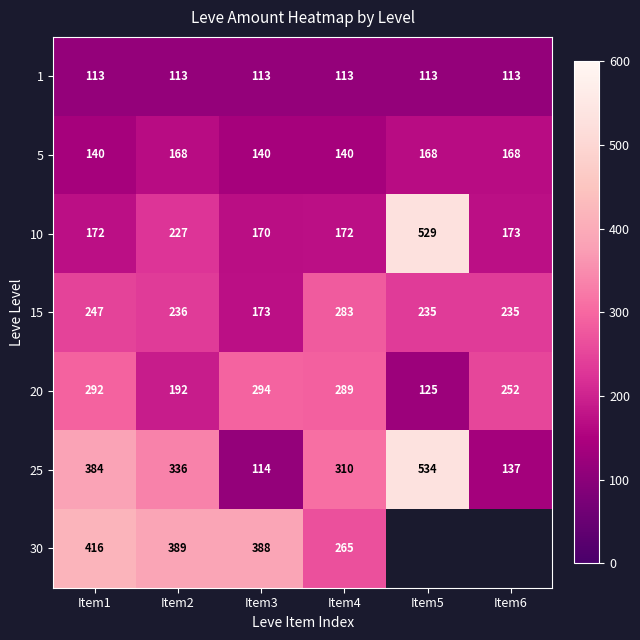

Rank the categories by 20 value from highest to lowest.

Item3, Item1, Item4, Item6, Item2, Item5